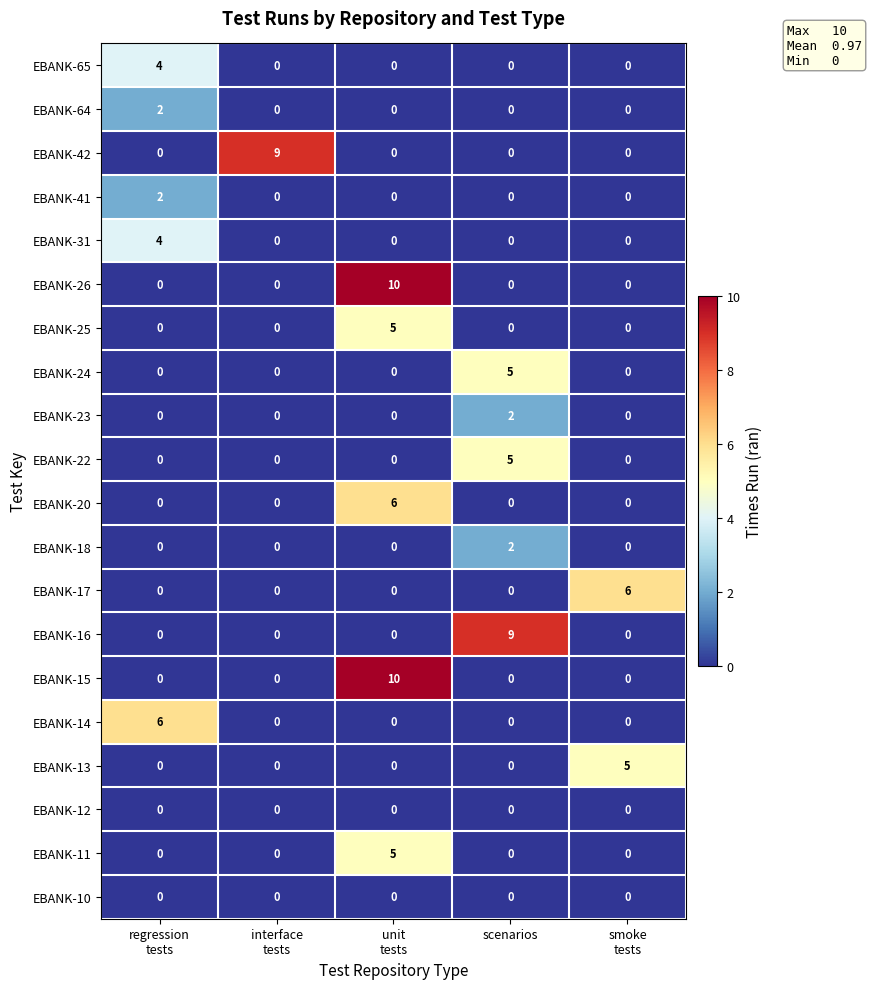

At which label does EBANK-24 reach its peak?

scenarios